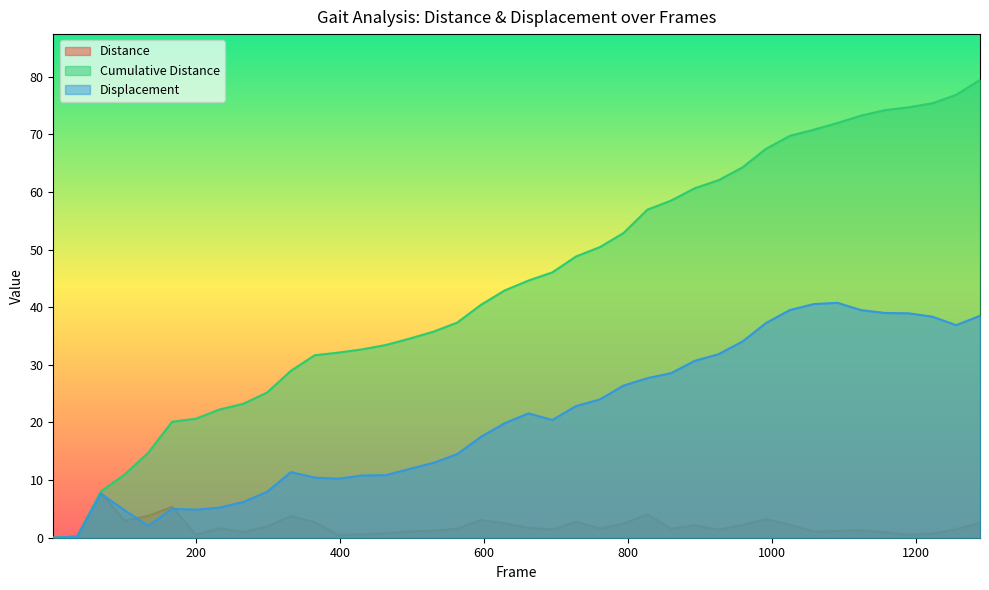

Is the value of Cumulative Distance at 167 greater than the value of Distance at 530?

Yes